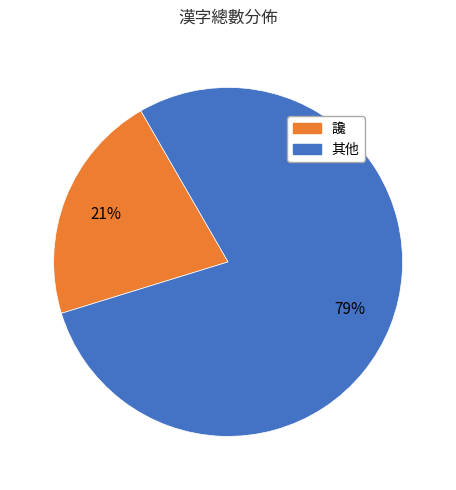

Which slice is the largest?

其他